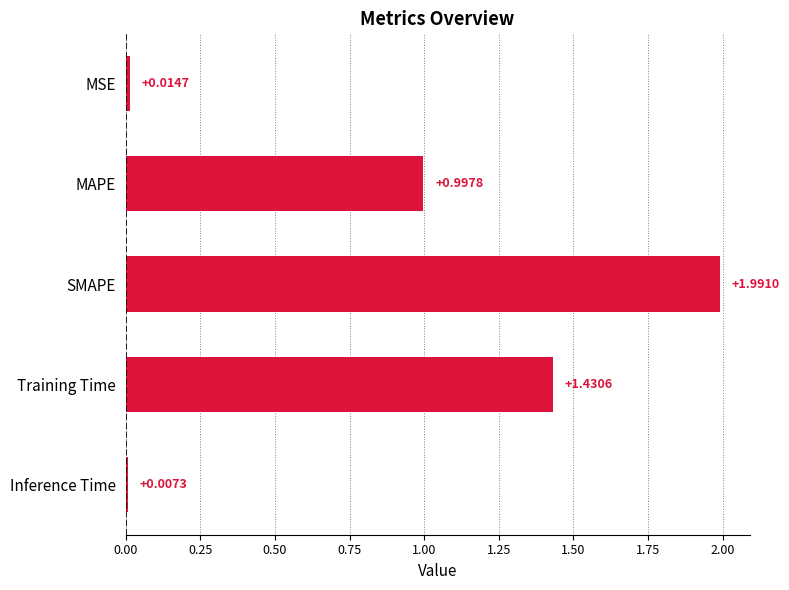

At which label is the value closest to 0?

Inference Time